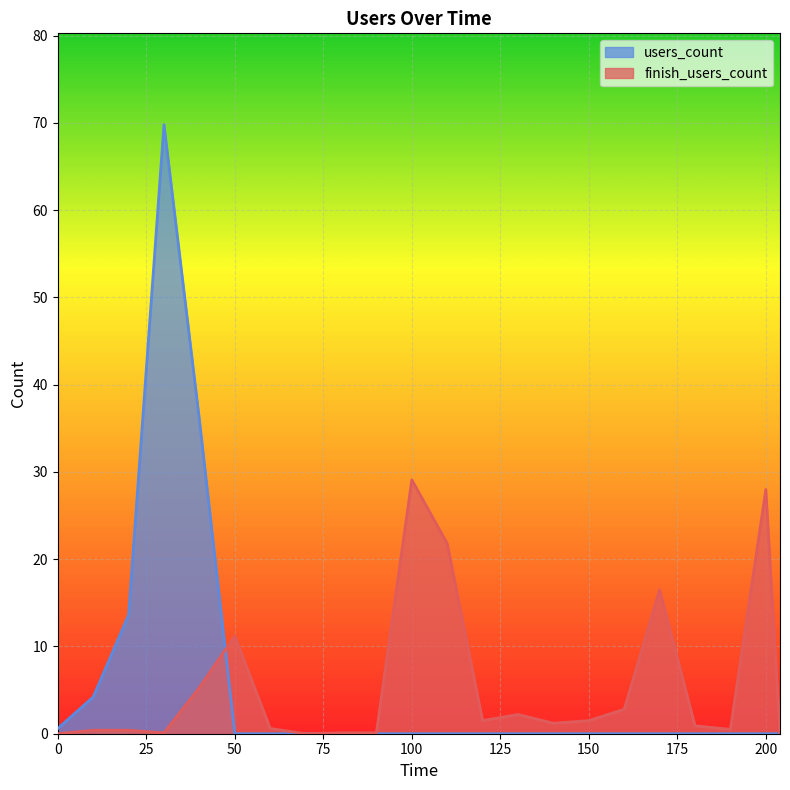

How many values in the finish_users_count series exceed 1?

11